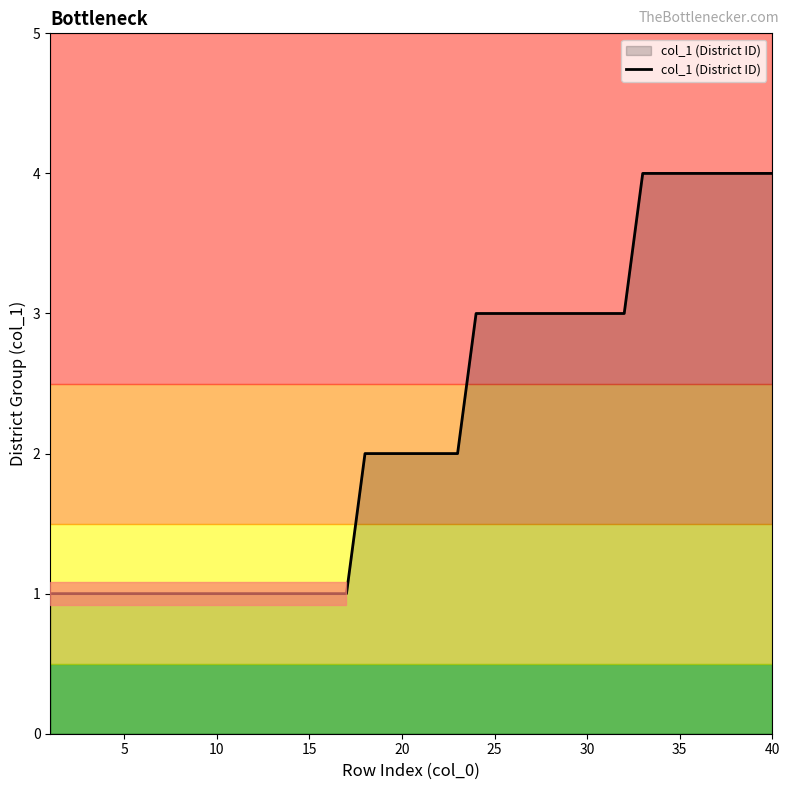

What is the difference between the maximum and minimum values?

3